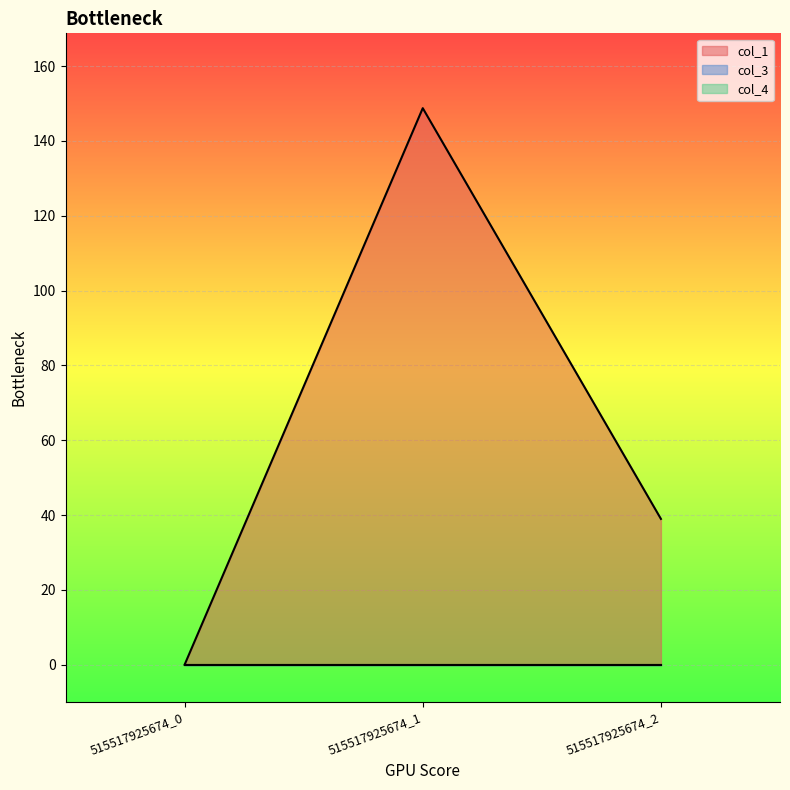

List the labels in order of col_3 value, largest first.

515517925674_0, 515517925674_1, 515517925674_2